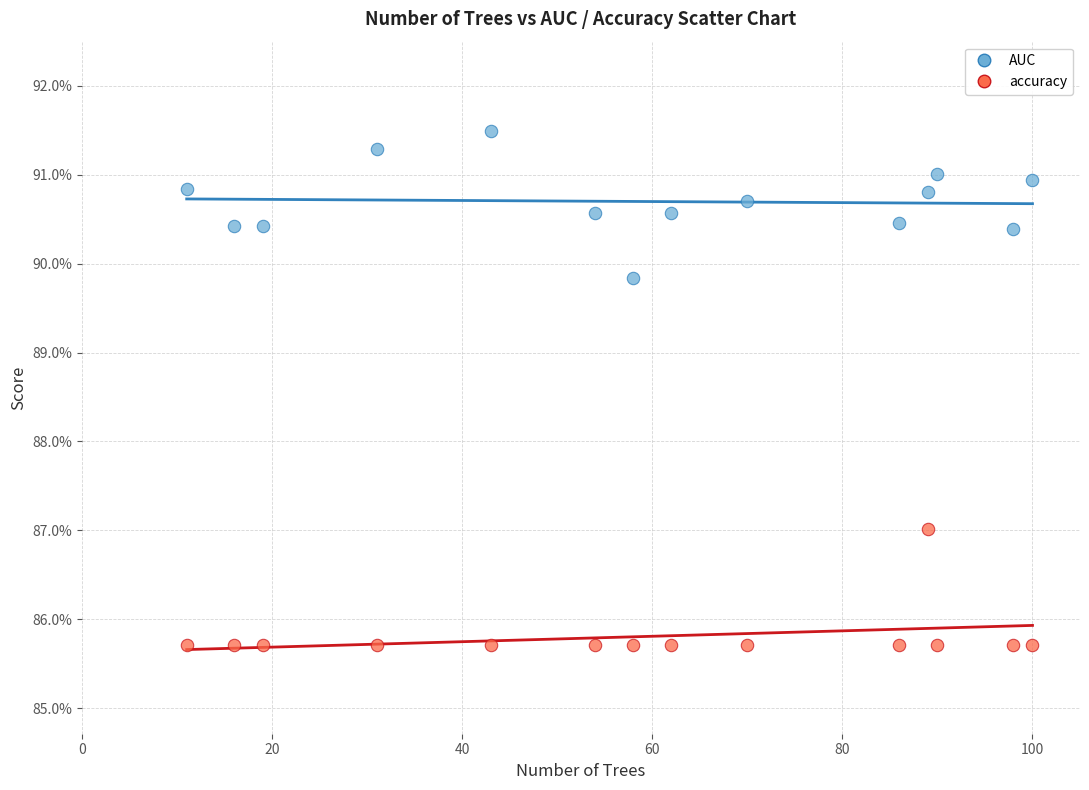

Which series contains the highest Y value?

AUC